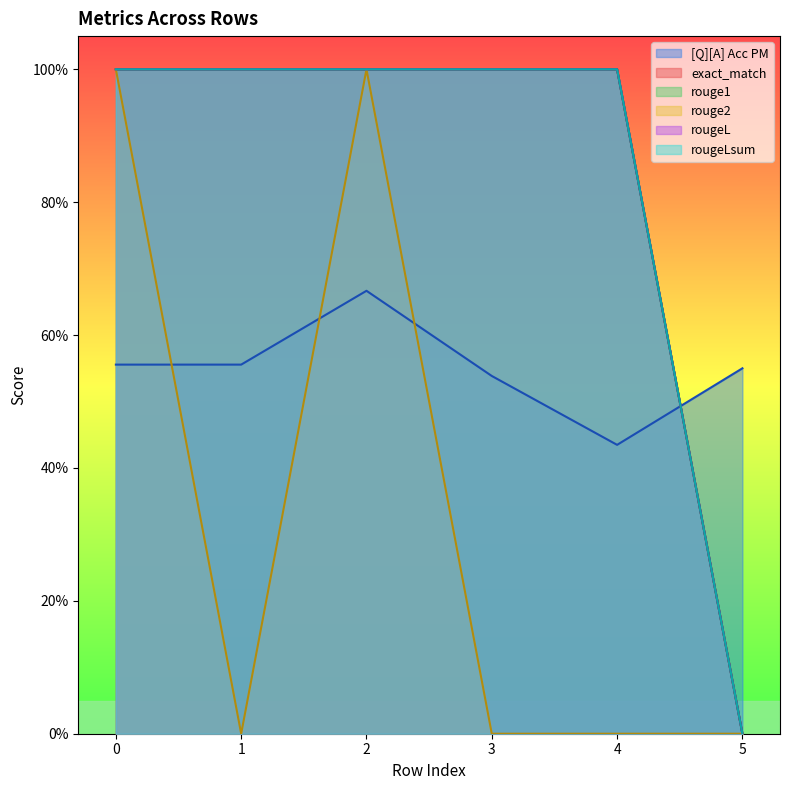

Count the [Q][A] Acc PM values in the range 0 to 1.

6